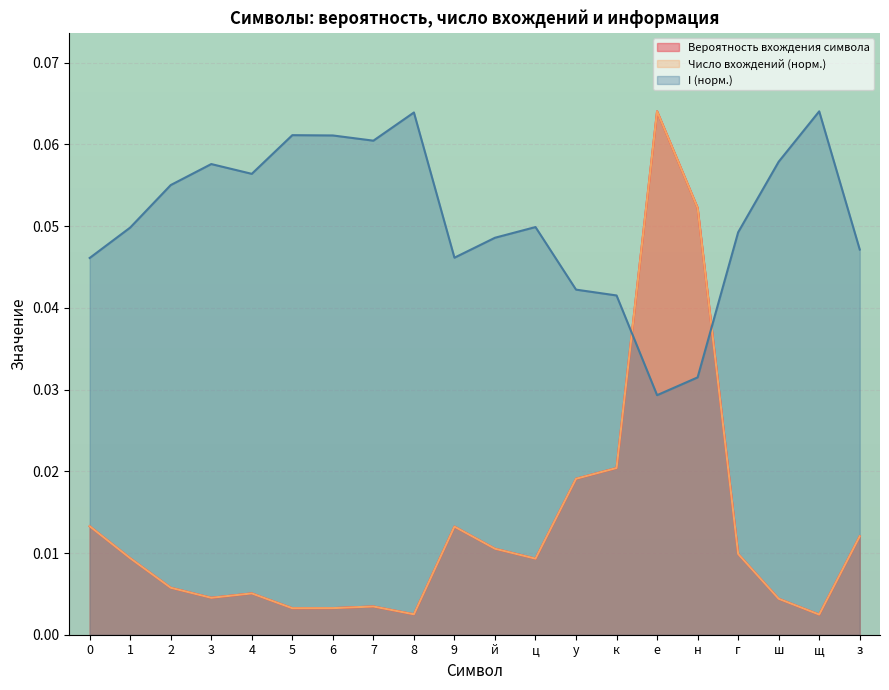

Does the chart display data point markers on the line(s)?

No